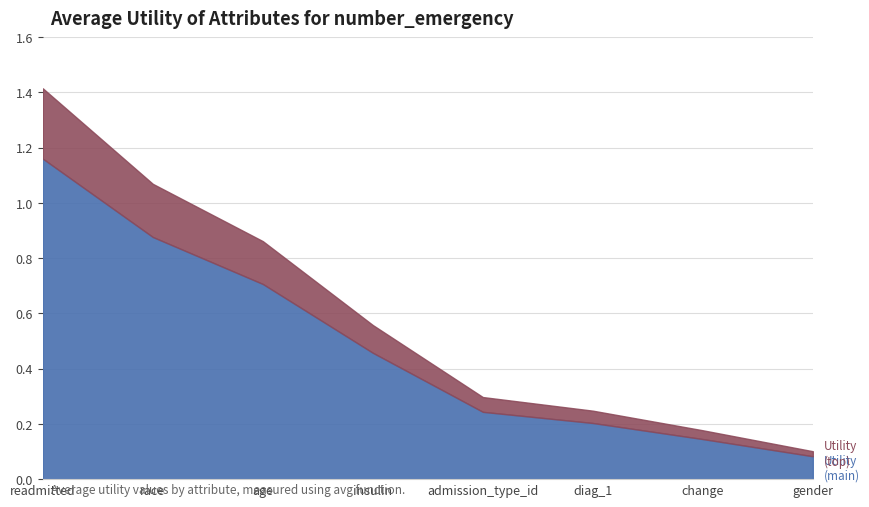

Does the chart have visible grid lines?

Yes